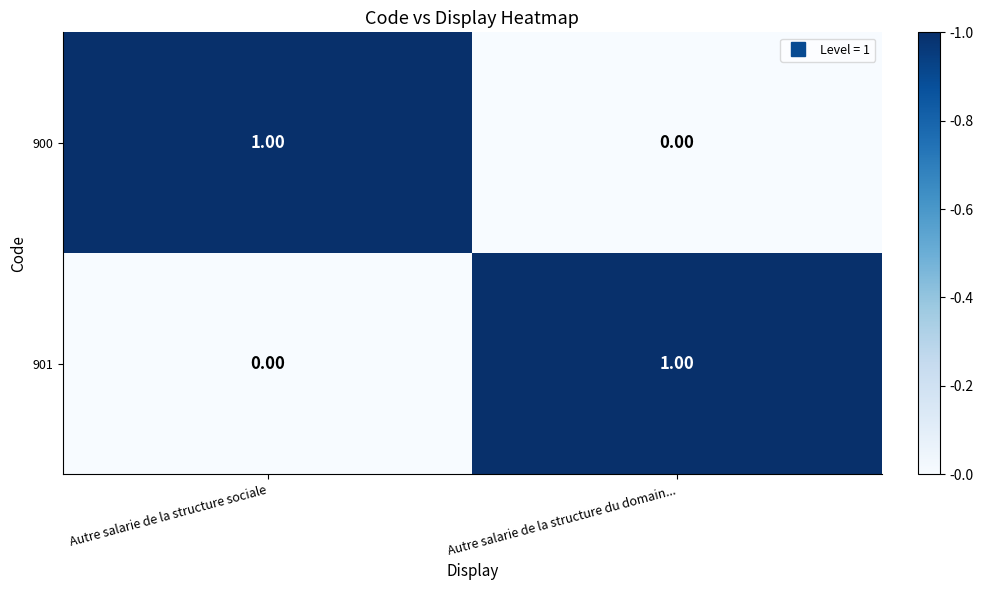

Where is 901 nearest to the value 0?

Autre salarie de la structure sociale